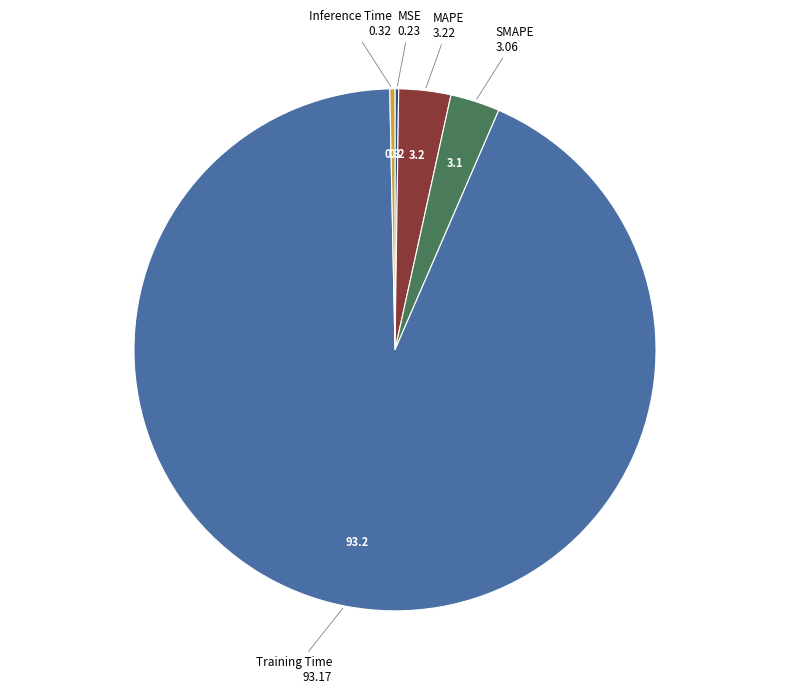

Is there a majority slice in this chart?

Yes